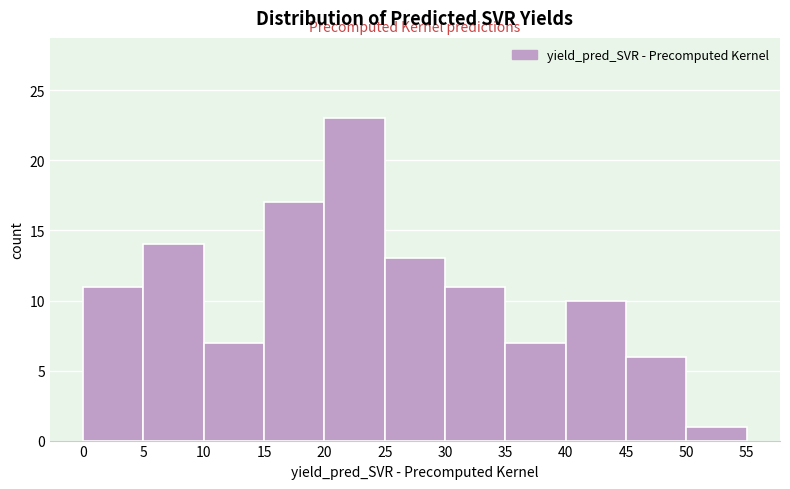

How tall is the bar that spans 10 to 15 on the x-axis? The values are not printed on the chart, so give them approximately, as read against the axis.

7